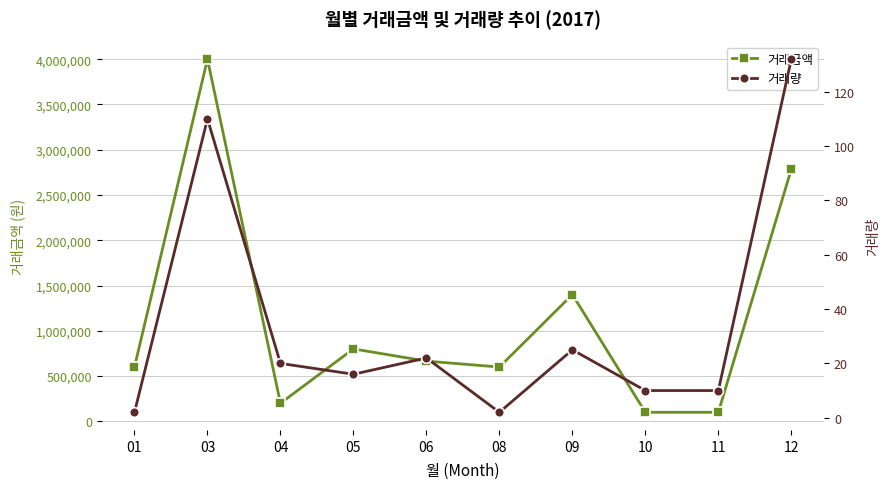

At which category does the chart reach its minimum across all series?

01